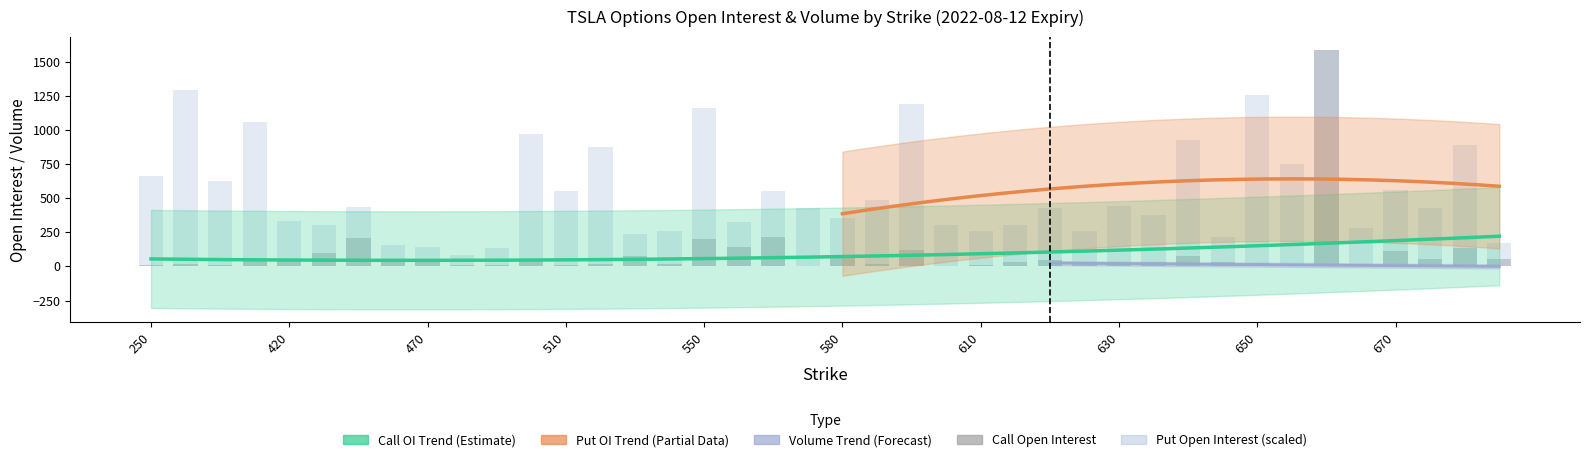

True or false: put_open_interest has a value of 599.8 at 630.

False